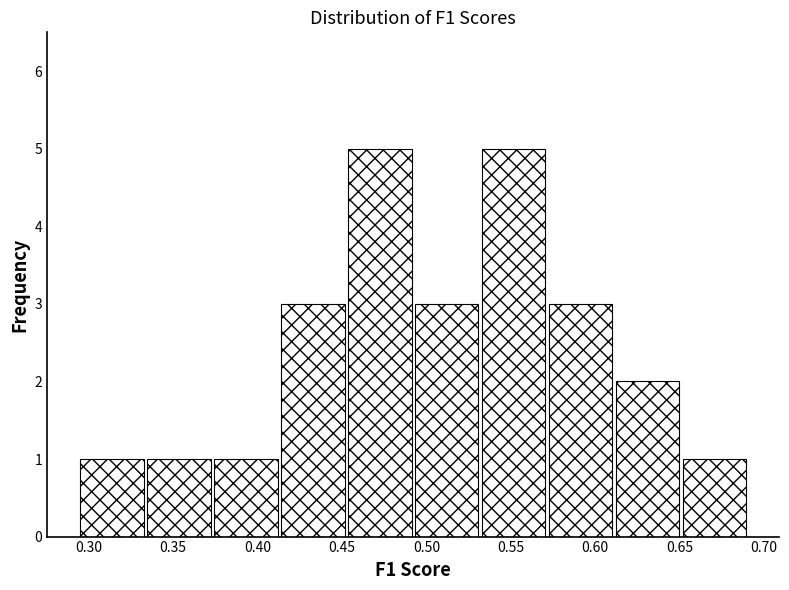

How tall is the bar that spans 0.455 to 0.495 on the x-axis? Neither the bar edges nor the heights are printed on the chart, so give them approximately, as read against the axes.

5